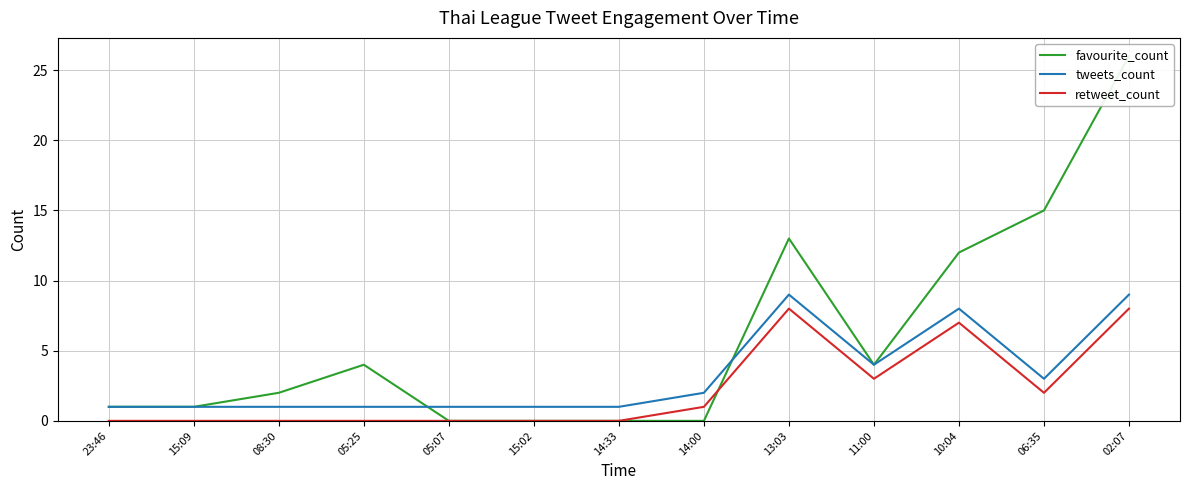

Reading left to right, extract all data points from this chart.

favourite_count: 1	1	2	4	0	0	0	0	13	4	12	15	26
tweets_count: 1	1	1	1	1	1	1	2	9	4	8	3	9
retweet_count: 0	0	0	0	0	0	0	1	8	3	7	2	8